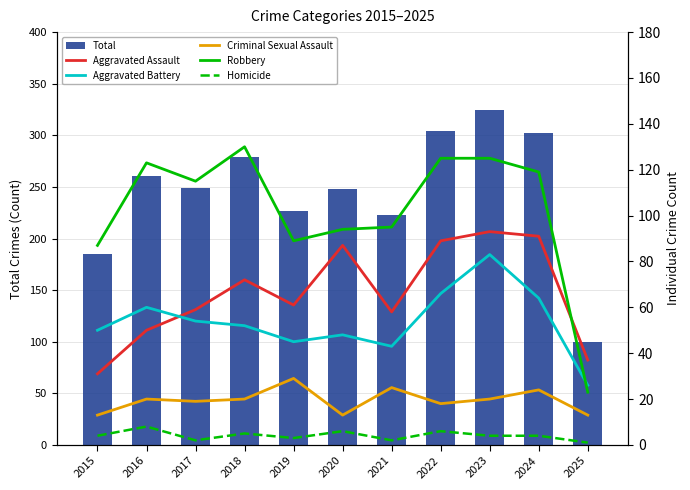

Are the bars horizontal?

No